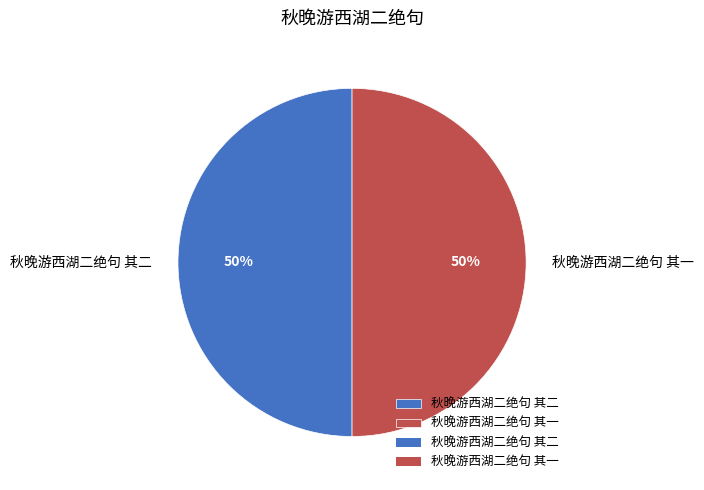

To the nearest percent, what is the combined percentage of 秋晚游西湖二绝句 其一 and 秋晚游西湖二绝句 其二?

100%